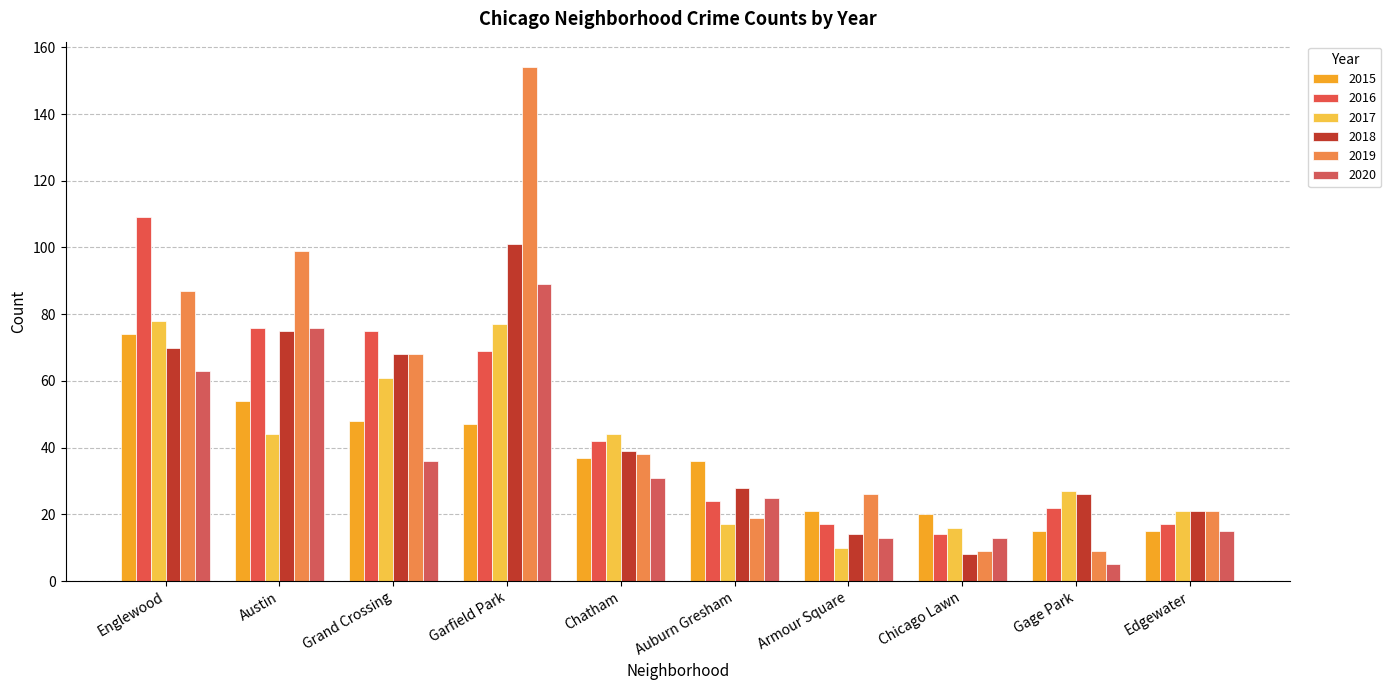

What is the difference between the maximum and second lowest values in the 2020 series?

76